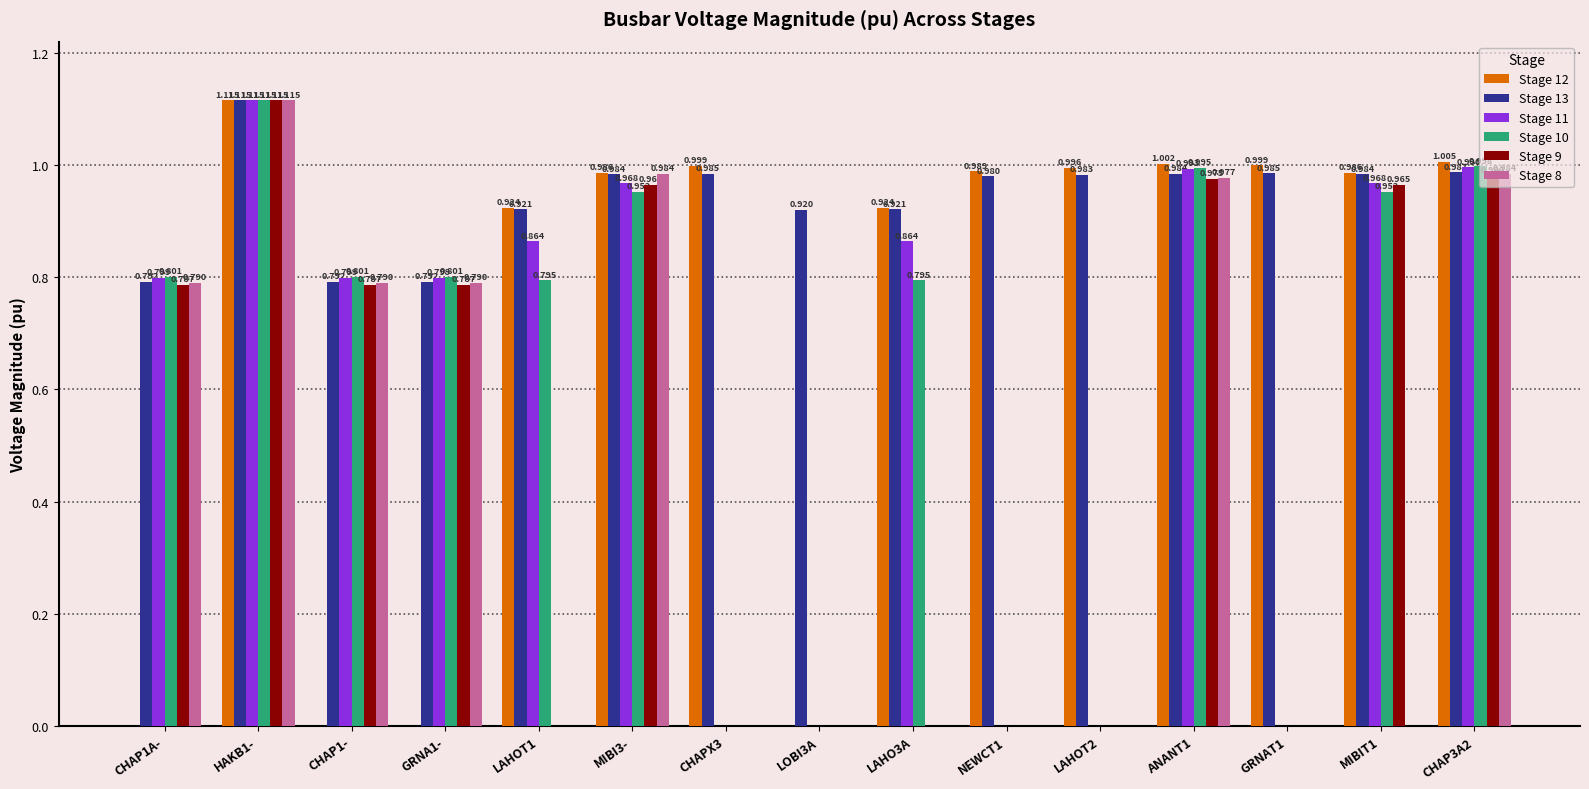

How many data points in Stage 9 are above 0?

8